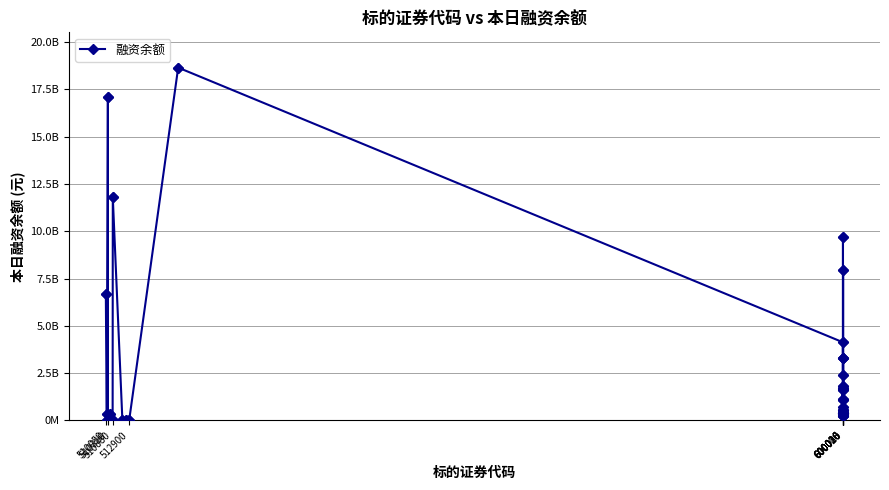

Is this an area chart (filled region under the line)?

No